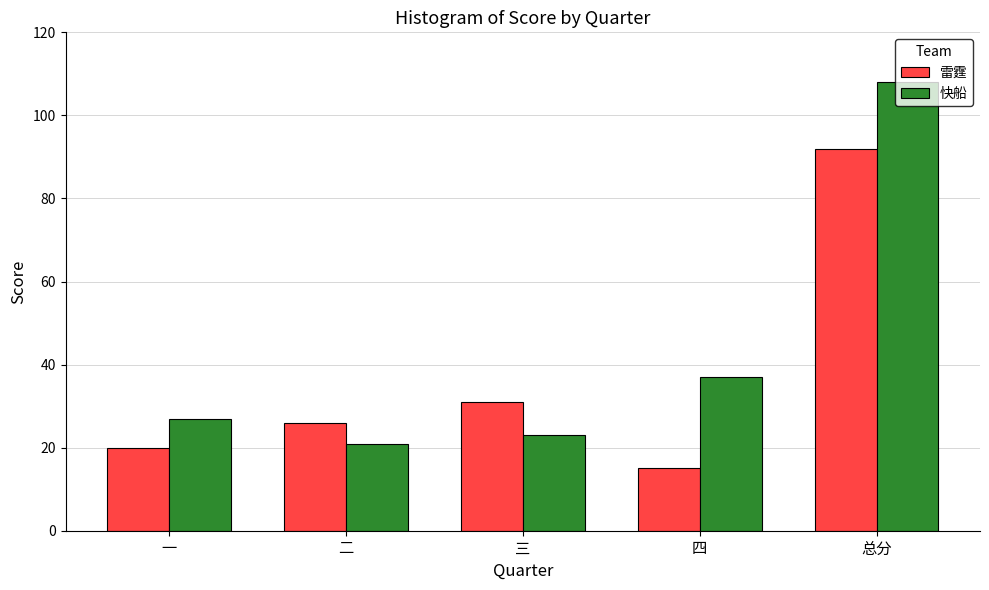

Reading right to left, list all the values displayed in this chart.

雷霆: 92	15	31	26	20
快船: 108	37	23	21	27